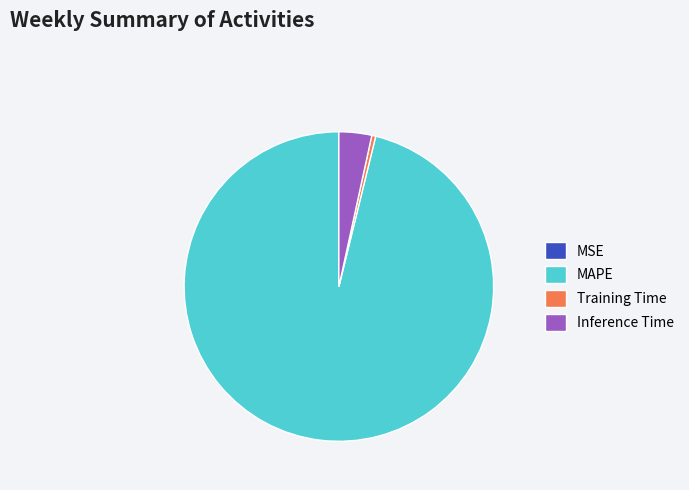

Combined, do Training Time and MAPE account for over 50%?

Yes